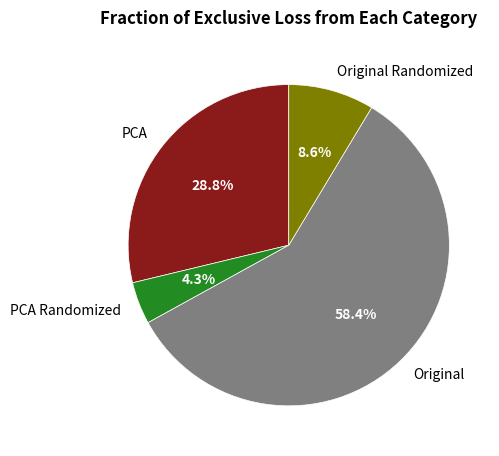

What percentage is NOT represented by PCA?

71.2%